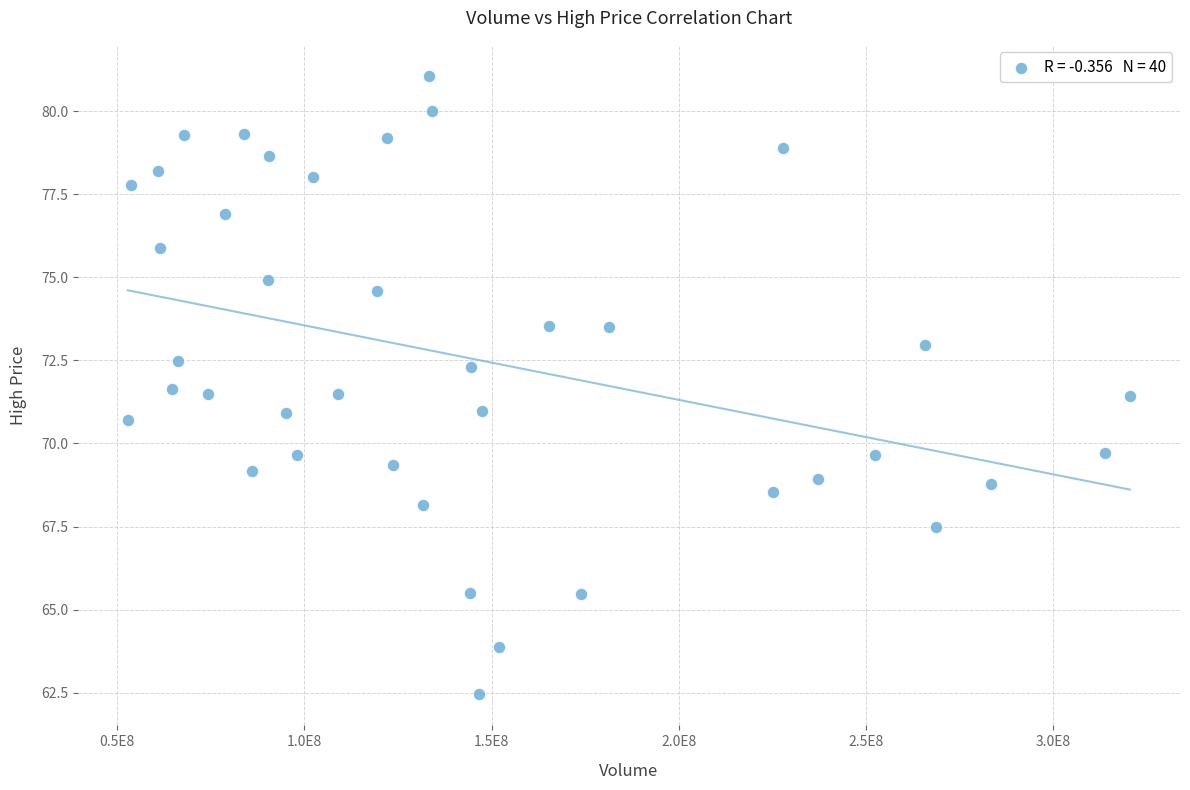

What is the range of Y values (max minus min)?

18.6